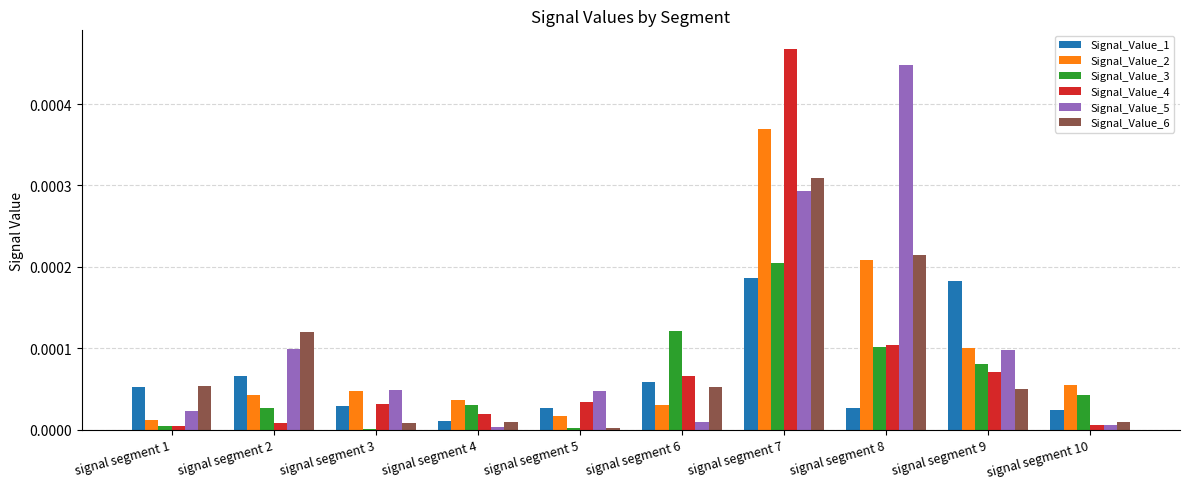

Which category has the highest value across all series?

signal segment 7